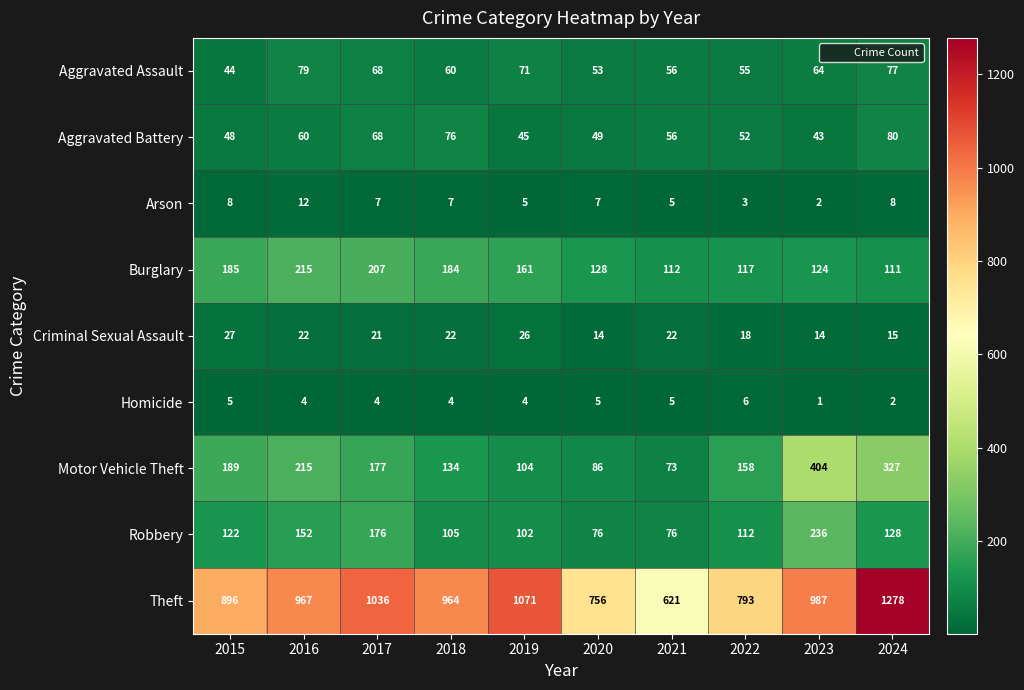

Where is Motor Vehicle Theft nearest to the value 238?

2016